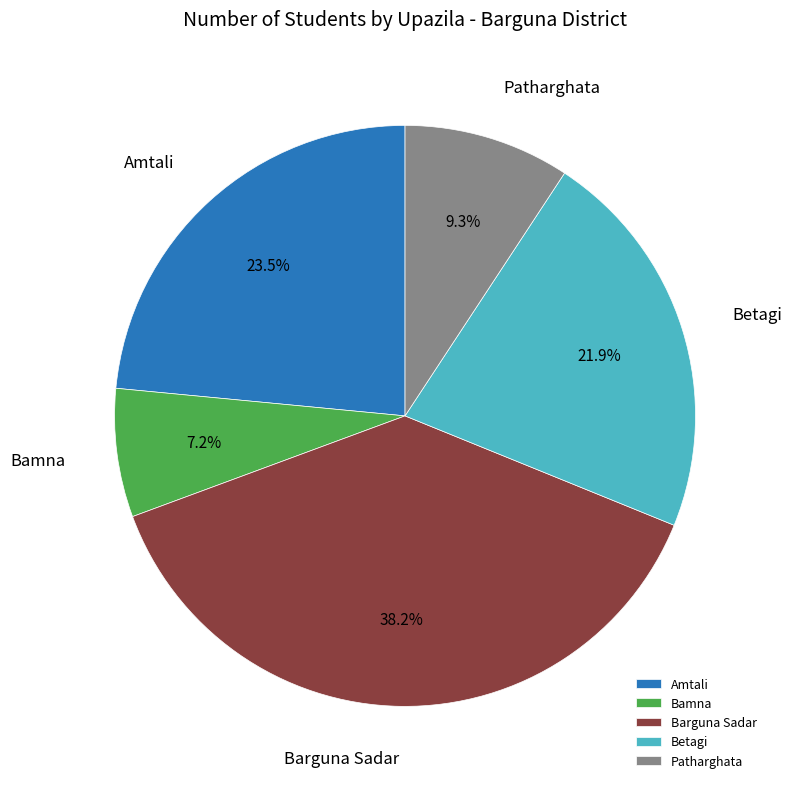

True or false: Patharghata accounts for 9% of the total.

True